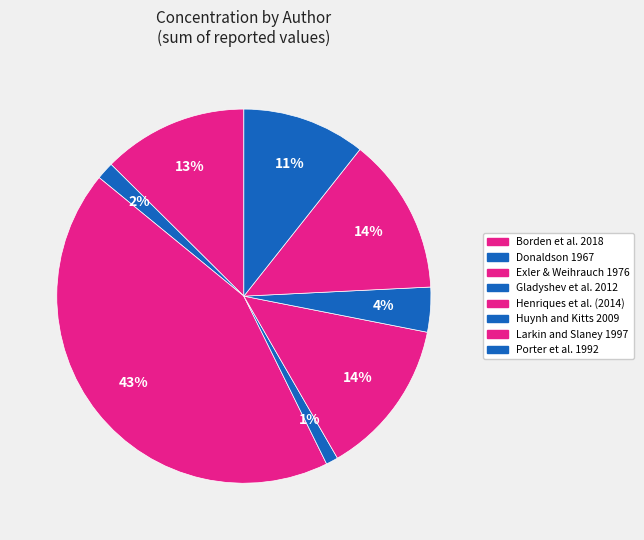

Count the number of slices in the pie.

8